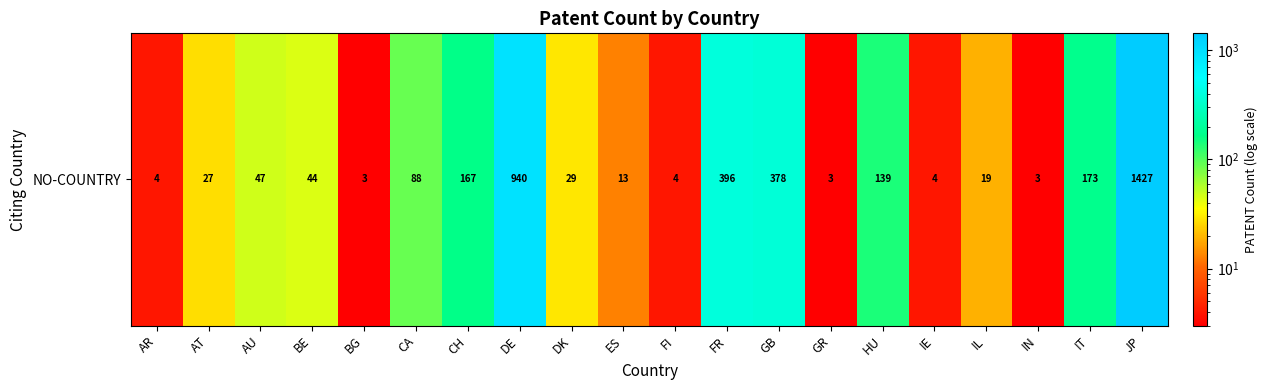

What is the change in value from AR to AU?

+43